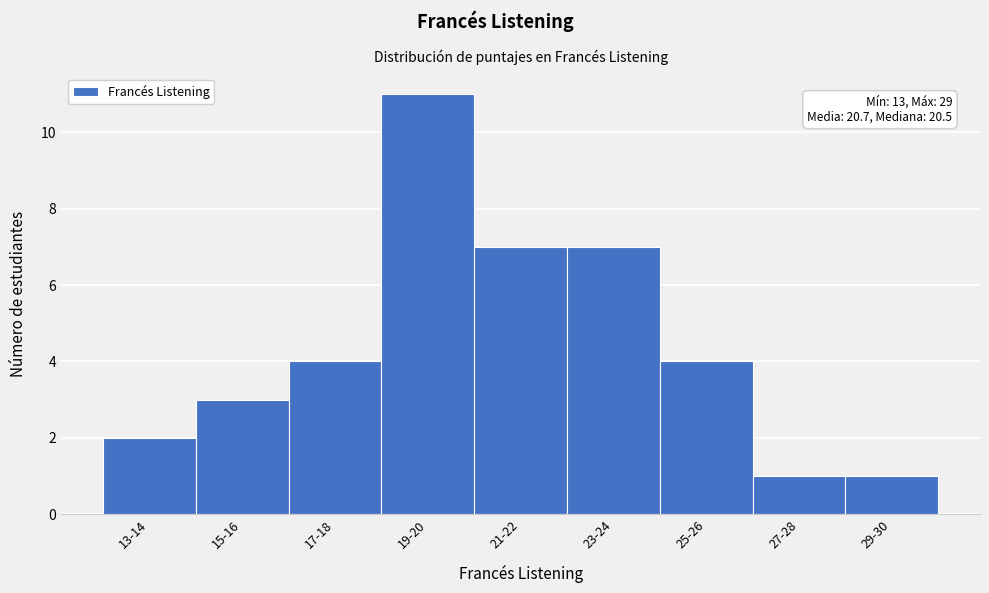

Reading left to right, list all the values displayed in this chart.

2	3	4	11	7	7	4	1	1